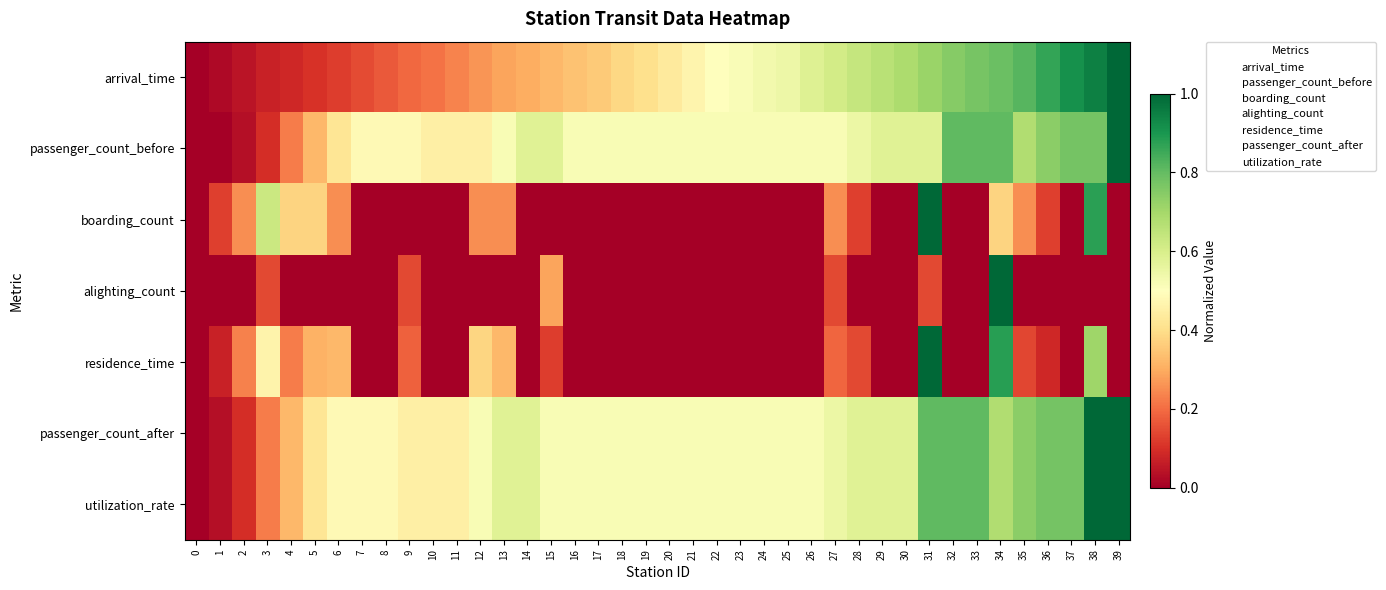

Between 6 and 23, which series saw the biggest shift?

arrival_time